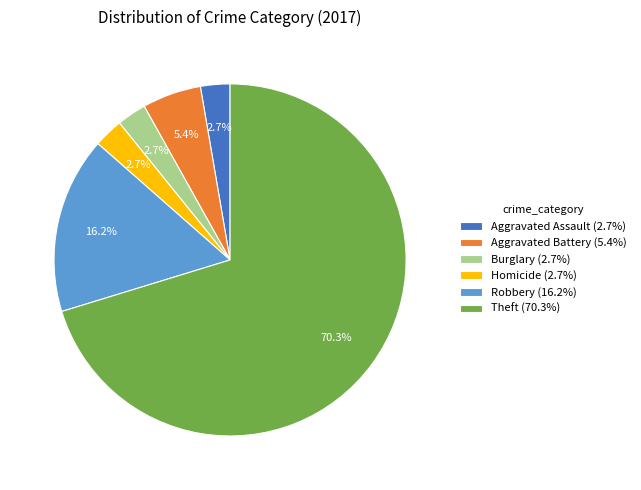

Do Aggravated Battery and Burglary together represent more than half of the pie?

No